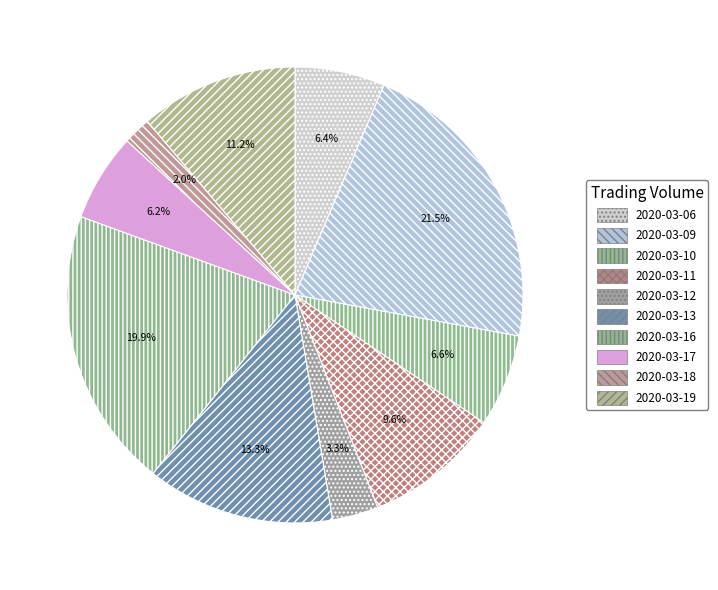

What is the ratio of the value at 2020-03-12 to the value at 2020-03-13?

0.2